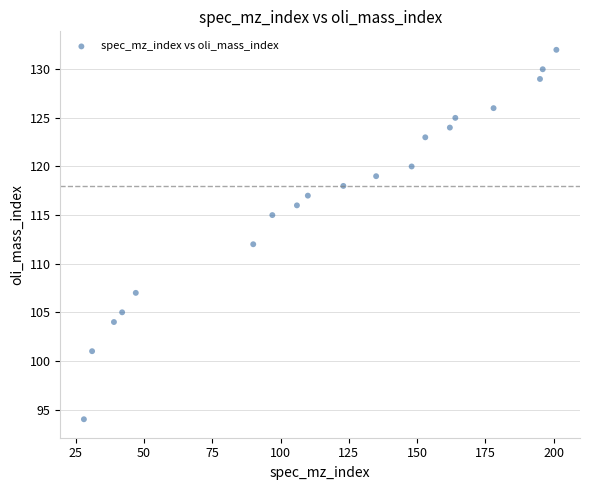

What is the range of Y values (max minus min)?

38